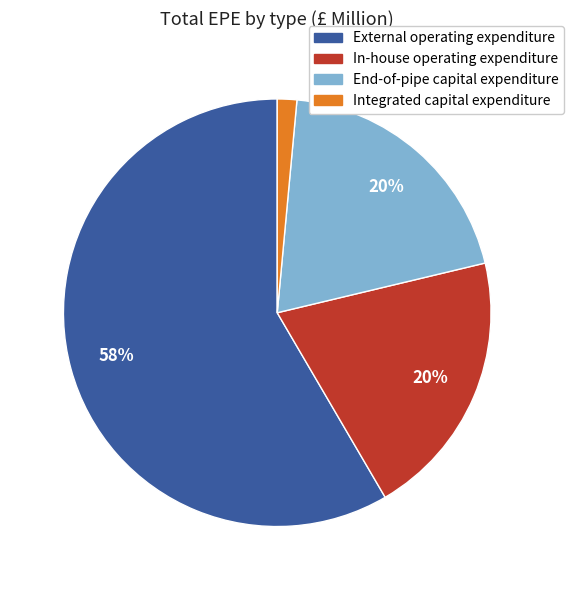

Which category has the smallest portion of the pie?

Integrated capital expenditure